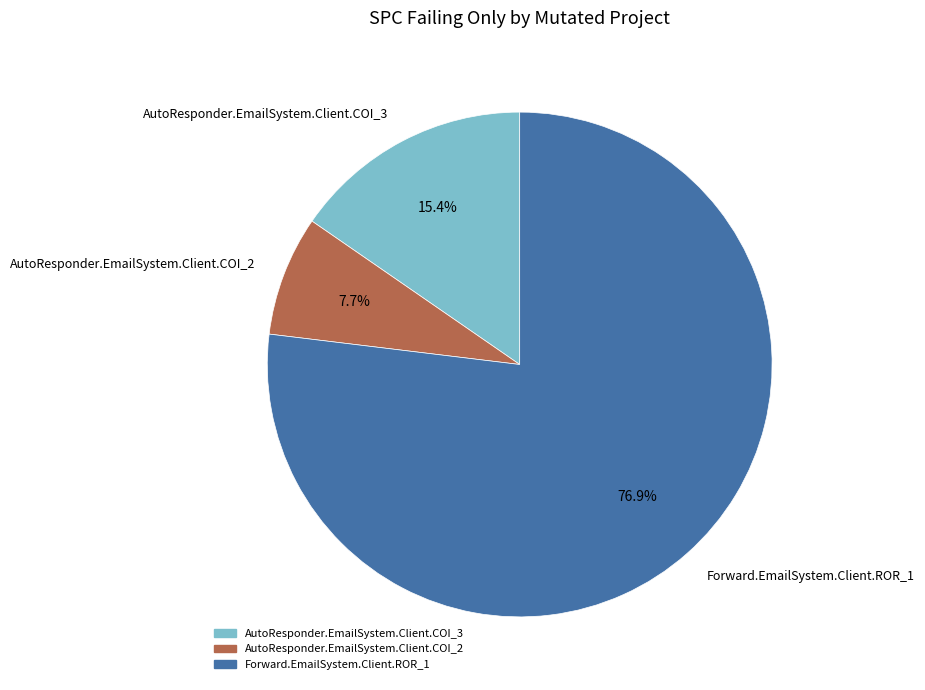

Between Forward.EmailSystem.Client.ROR_1 and AutoResponder.EmailSystem.Client.COI_3, which is larger?

Forward.EmailSystem.Client.ROR_1